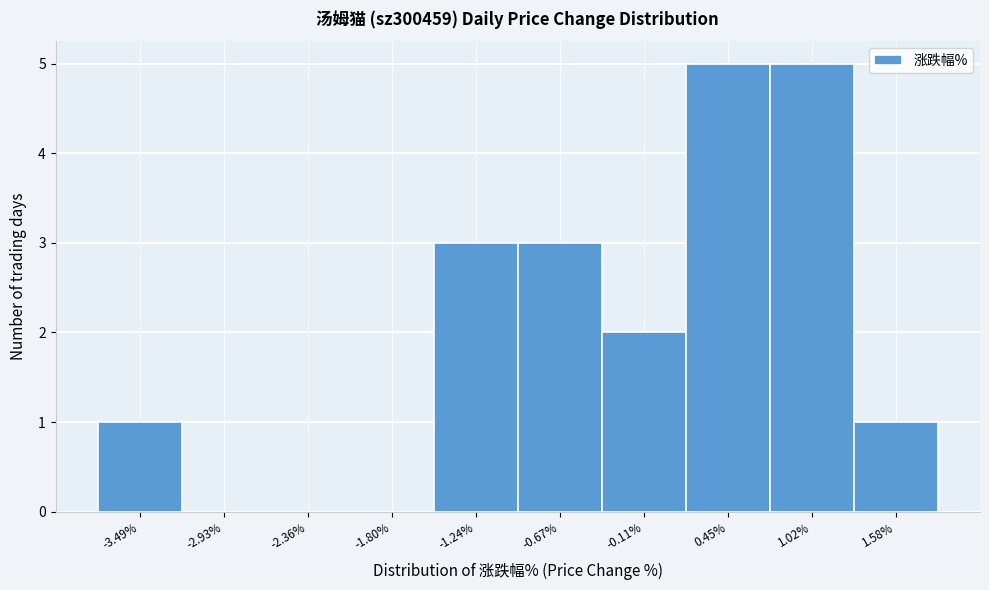

Reading left to right, list every bar in this chart as the range it spans on the x-axis followed by its height. Neither the bar edges nor the heights are printed on the chart, so give them approximately, as read against the axes.

-3.8 to -3.2: 1
-3.2 to -2.6: 0
-2.6 to -2.1: 0
-2.1 to -1.5: 0
-1.5 to -1.0: 3
-1.0 to -0.4: 3
-0.4 to 0.2: 2
0.2 to 0.7: 5
0.7 to 1.3: 5
1.3 to 1.9: 1